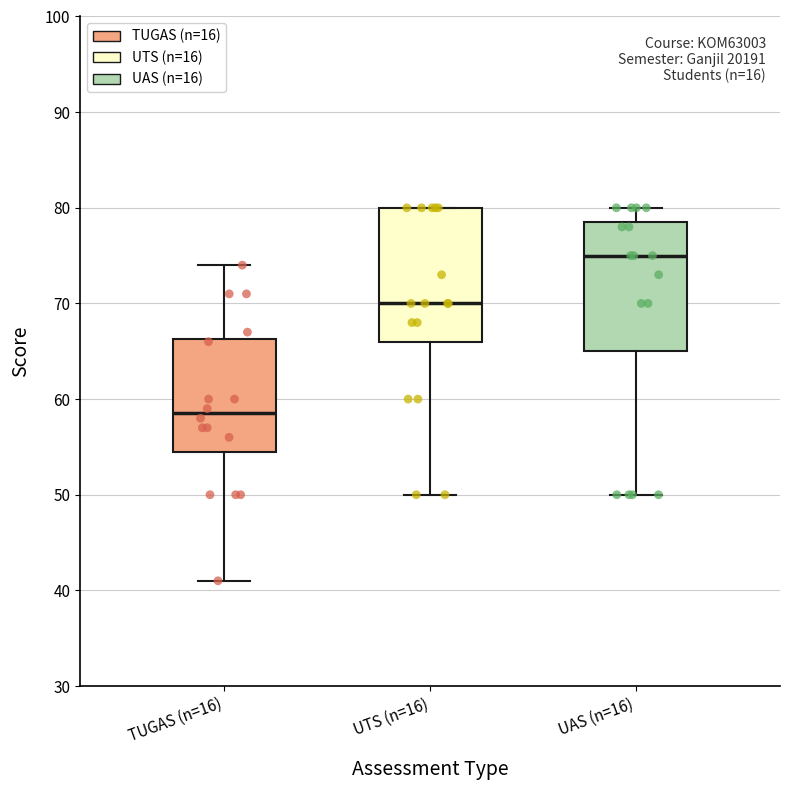

Which box's median line is the highest?

UAS (n=16)